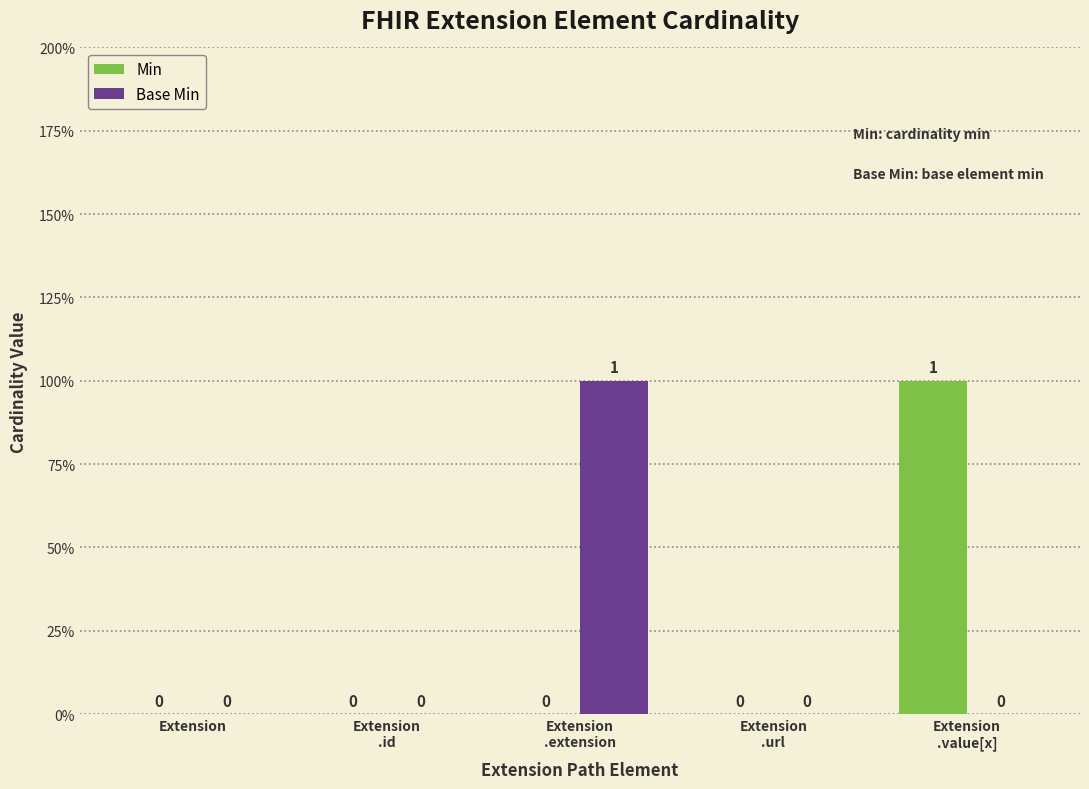

Reading left to right, extract all data points from this chart.

Min: 0	0	0	0	1
Base Min: 0	0	1	0	0